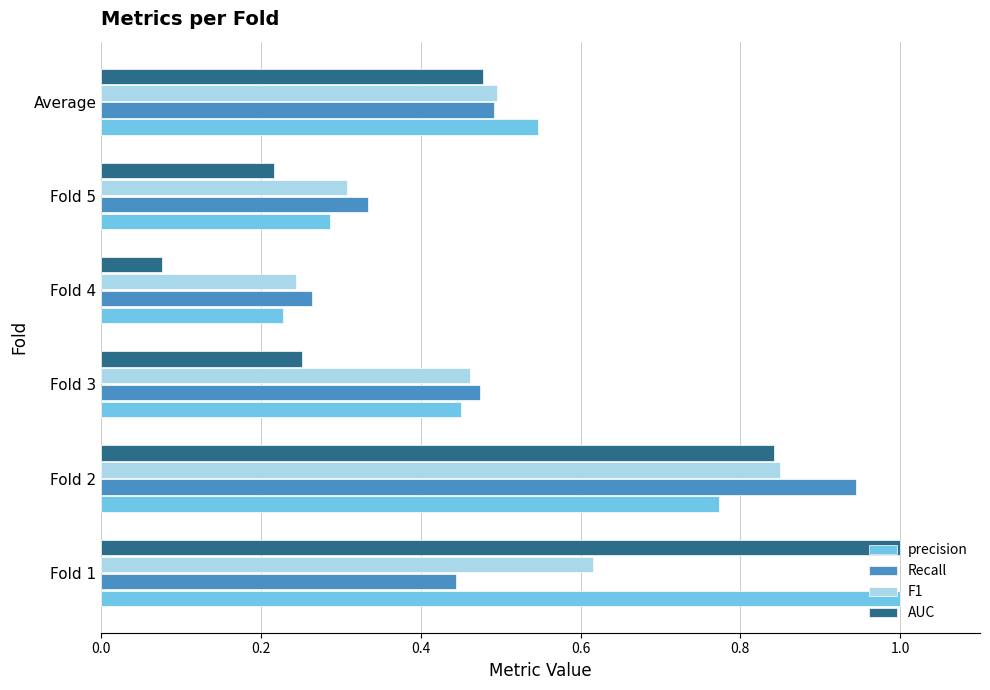

Is the value of precision at Fold 5 greater than the value of F1 at Average?

No